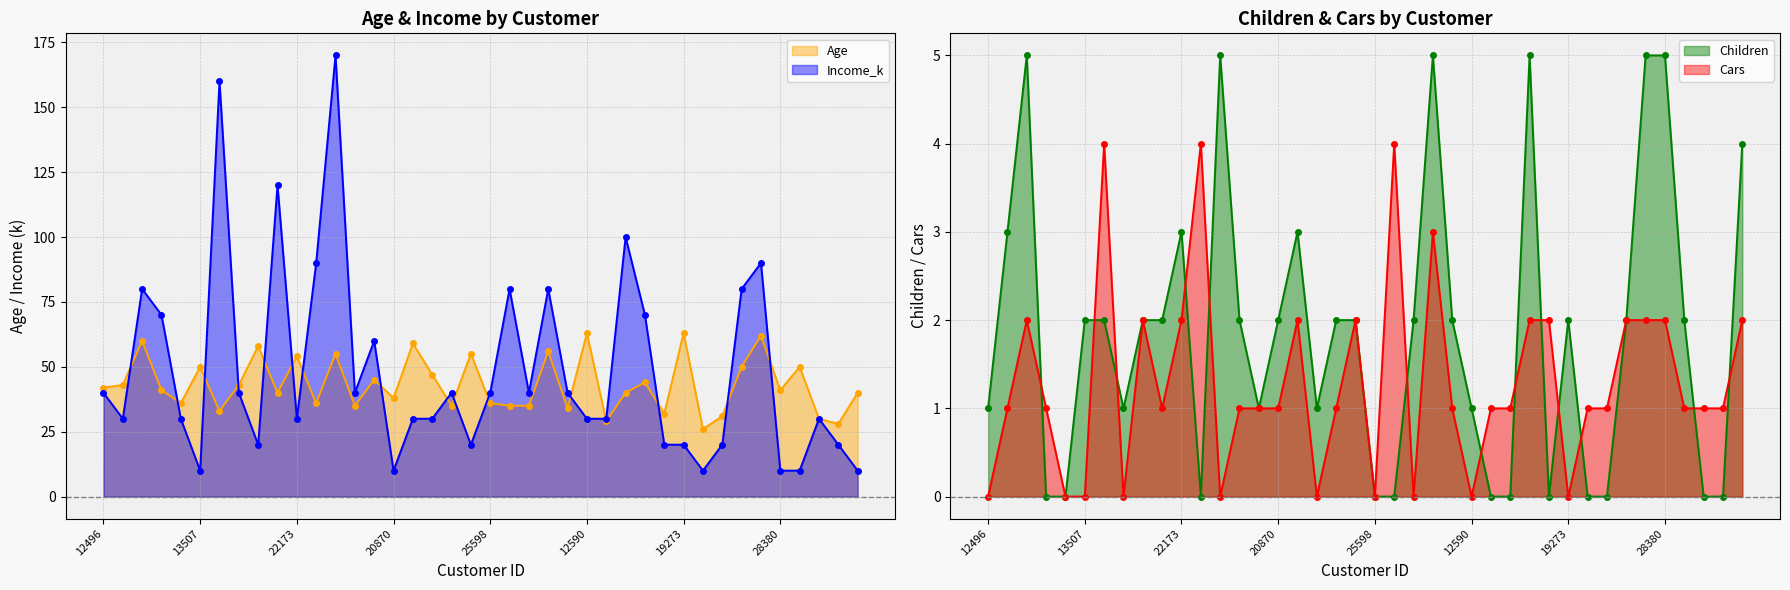

True or false: Income_k and Cars cross at least once.

False